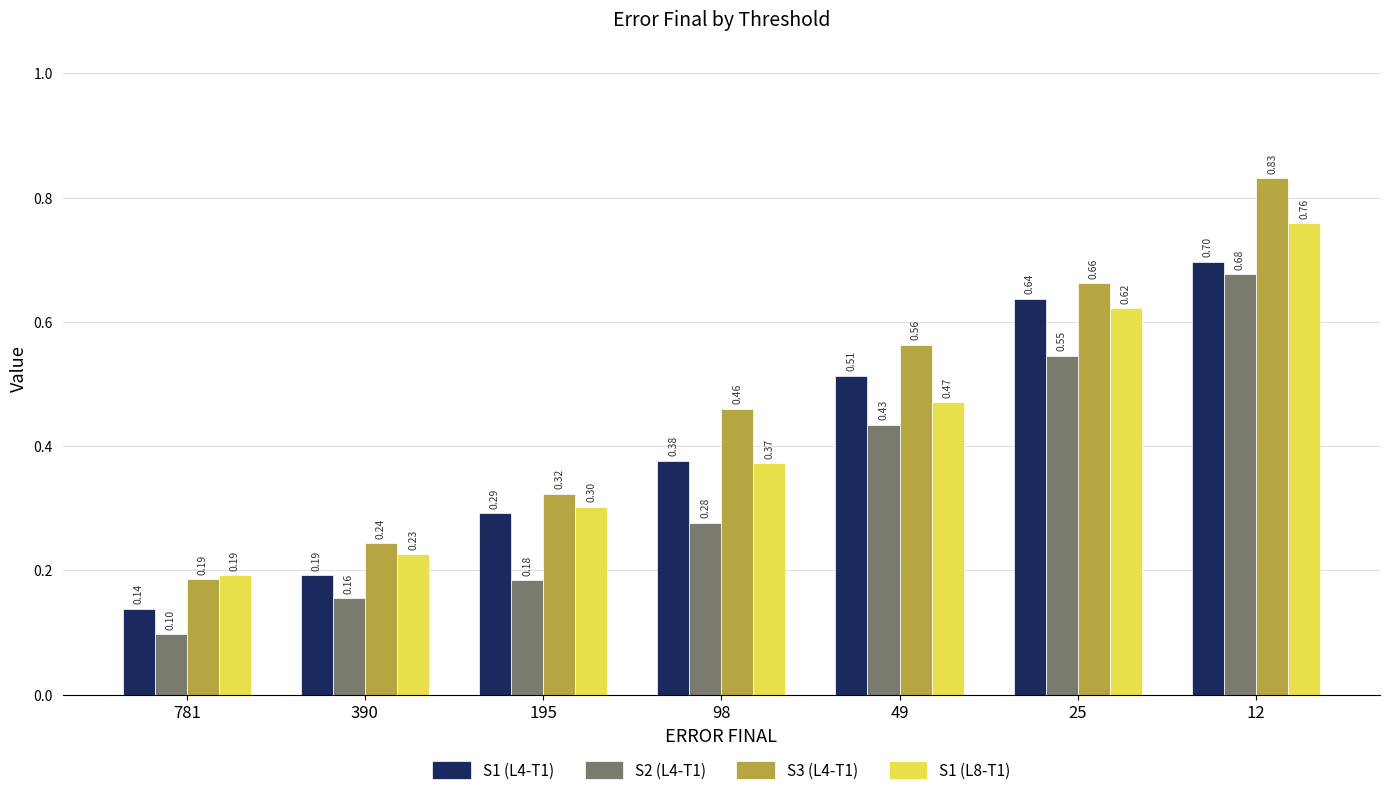

What is the difference between the highest and lowest values at 49?

0.1